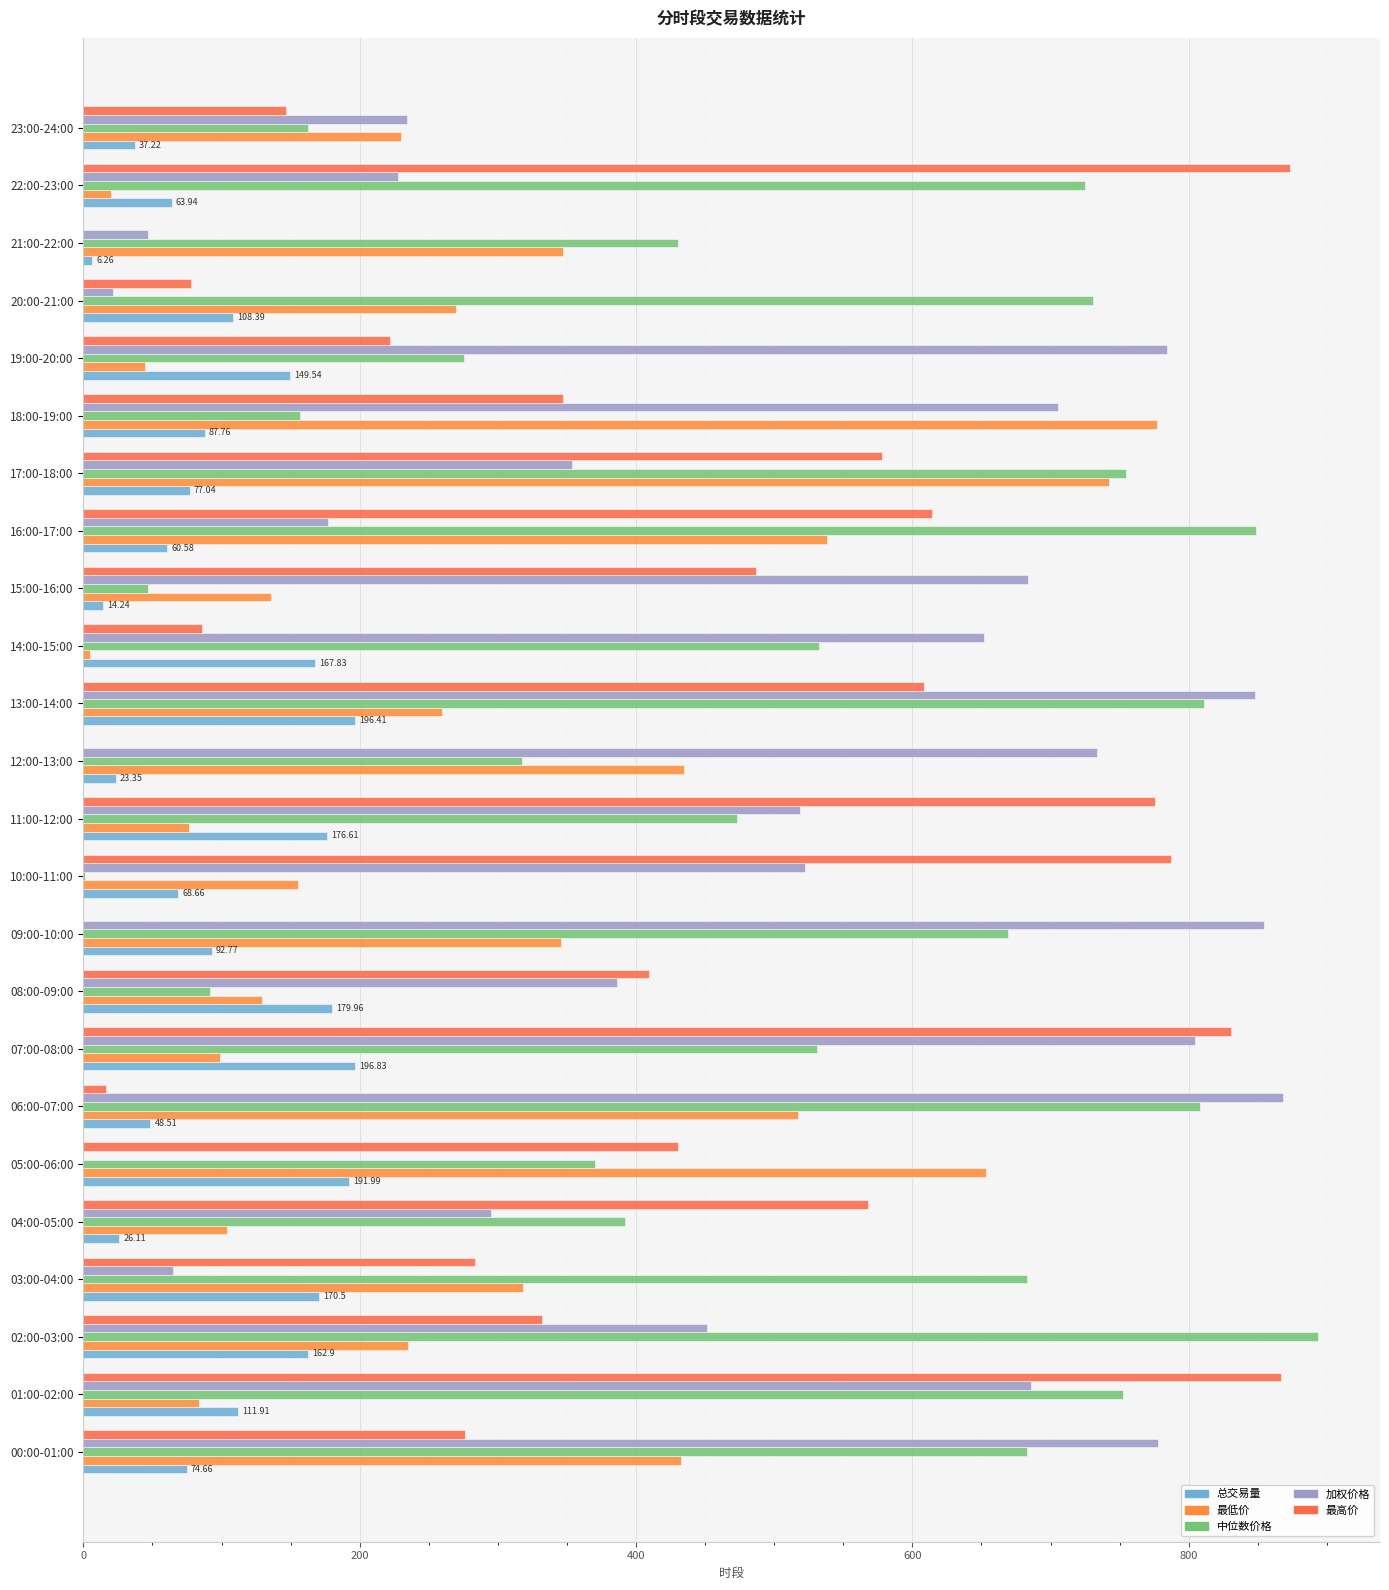

What are all the series names shown in the legend?

总交易量, 最低价, 中位数价格, 加权价格, 最高价